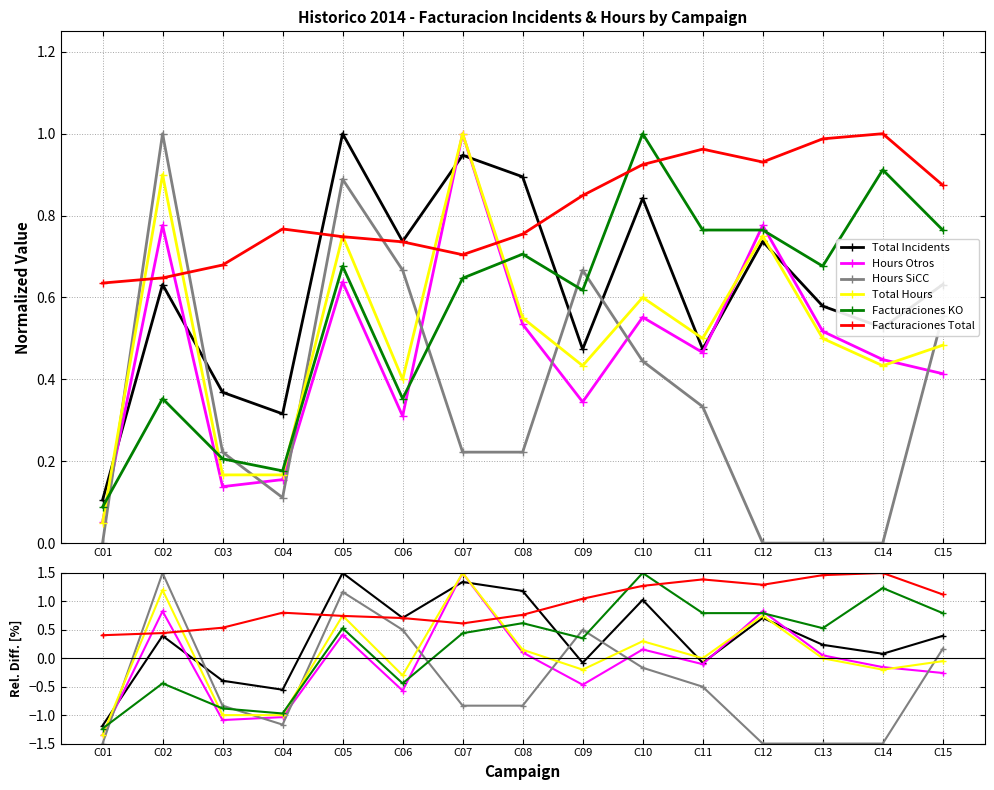

How many lines are shown in the chart?

6